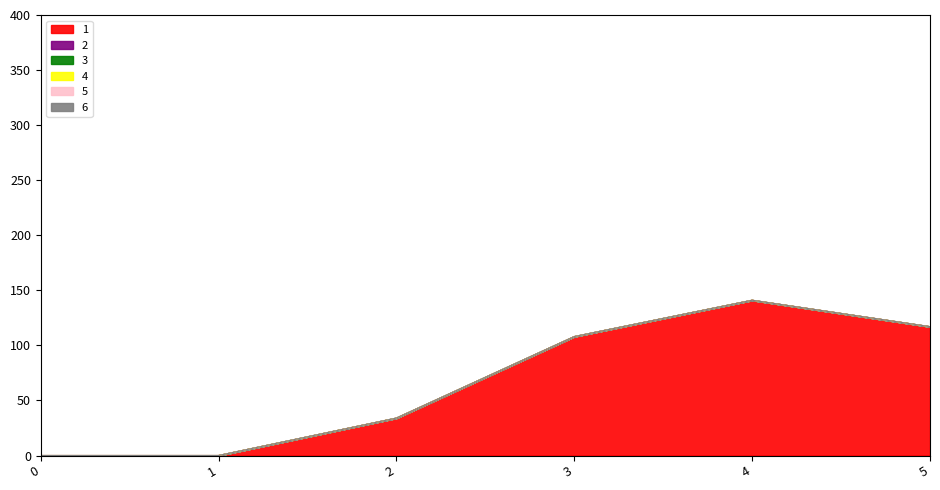

Between 1 and 4, which is larger?

4